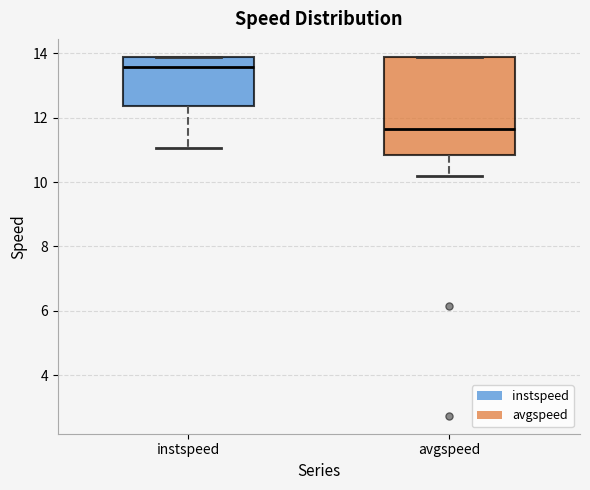

Which box's median line is the lowest?

avgspeed